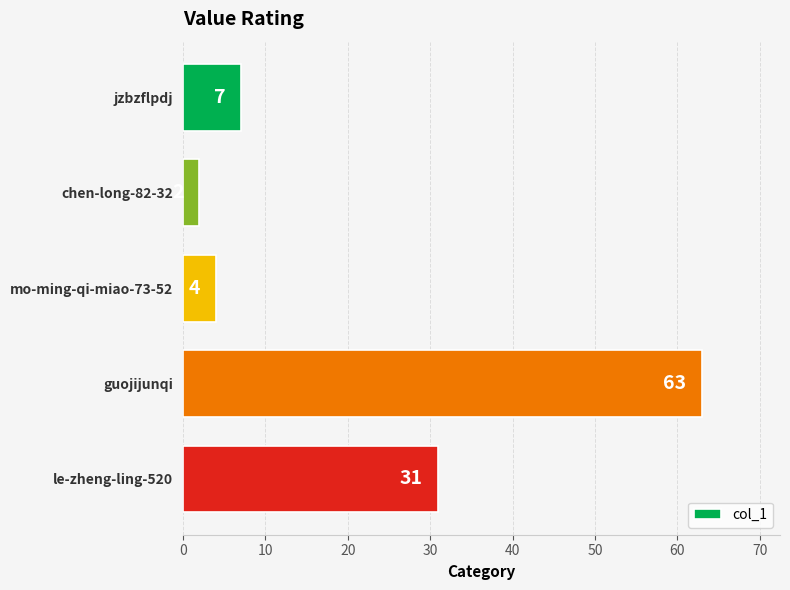

Where is the data nearest to the value 32?

le-zheng-ling-520